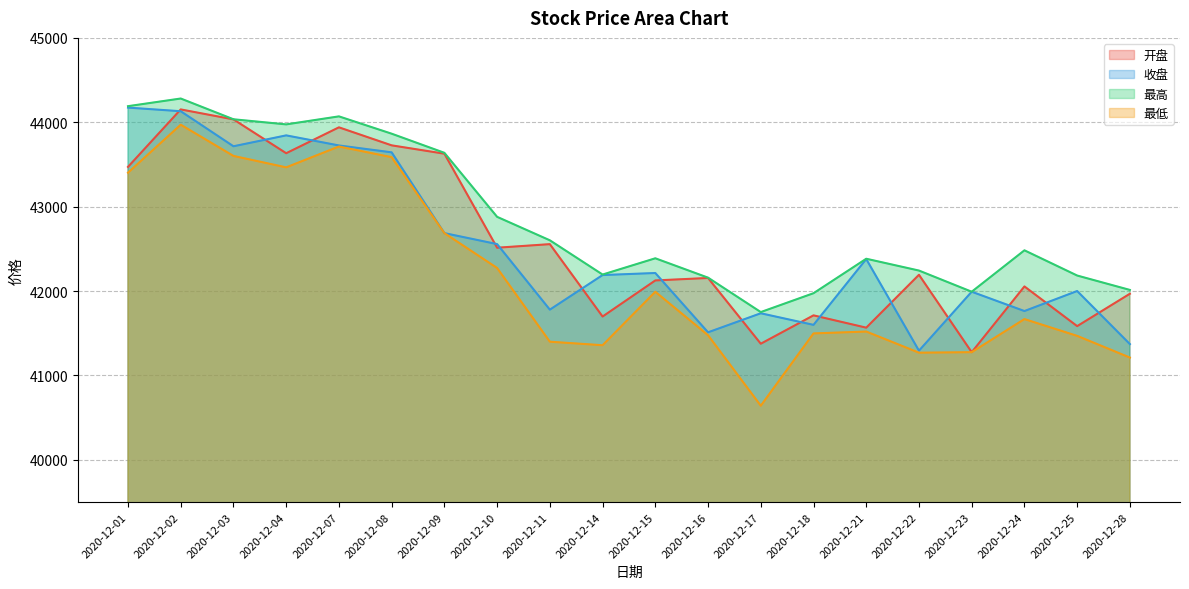

How many lines are shown in the chart?

4